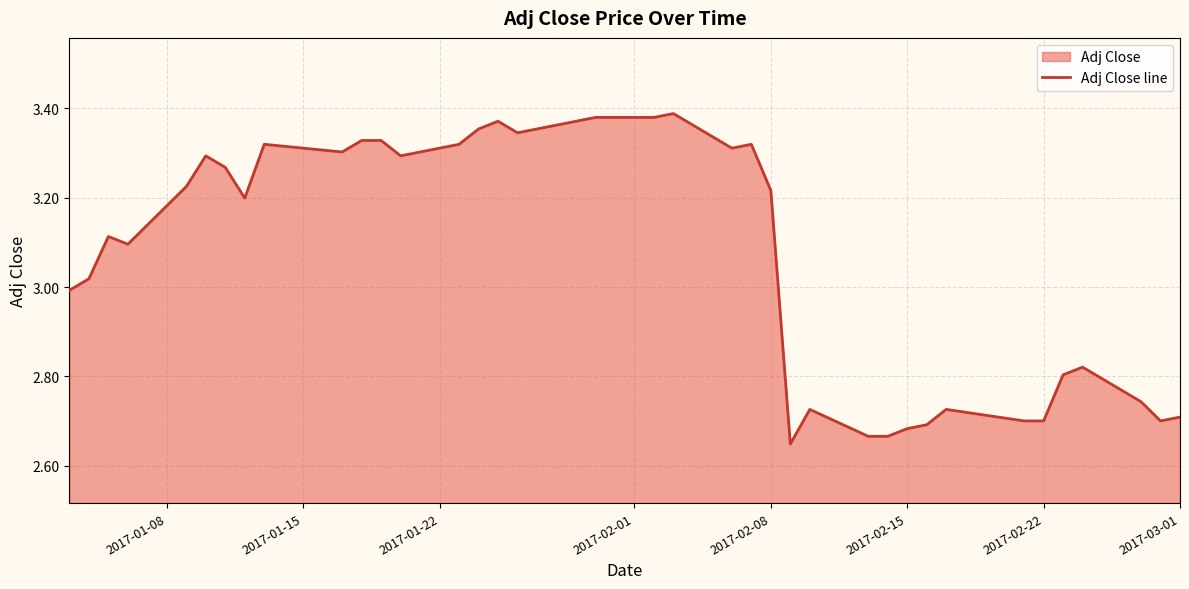

True or false: the data shows 2.7 at 2017-02-22.

True